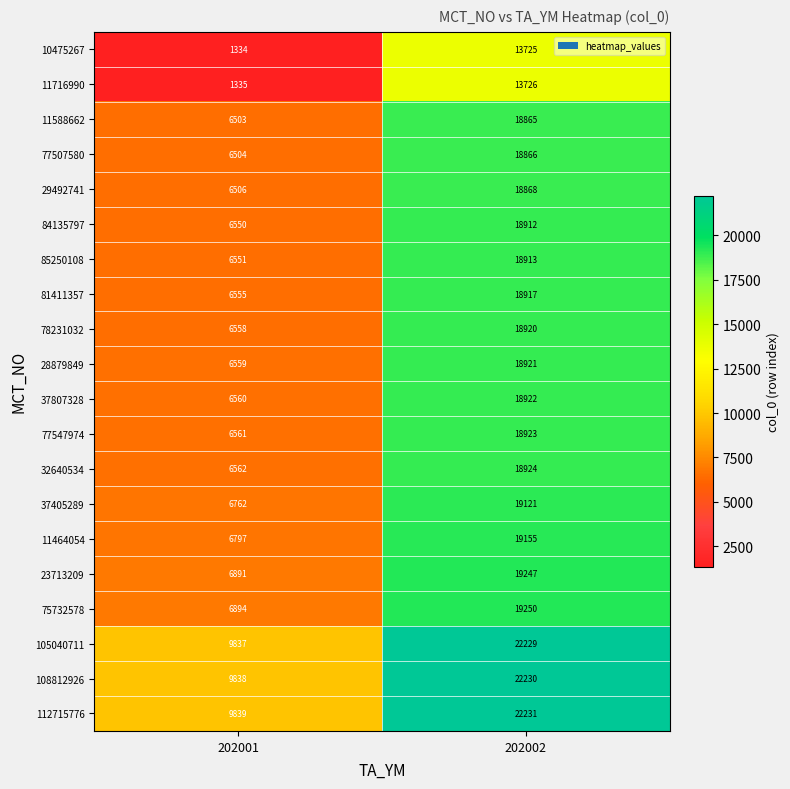

What is the difference between the highest and lowest values at 202002?

8506